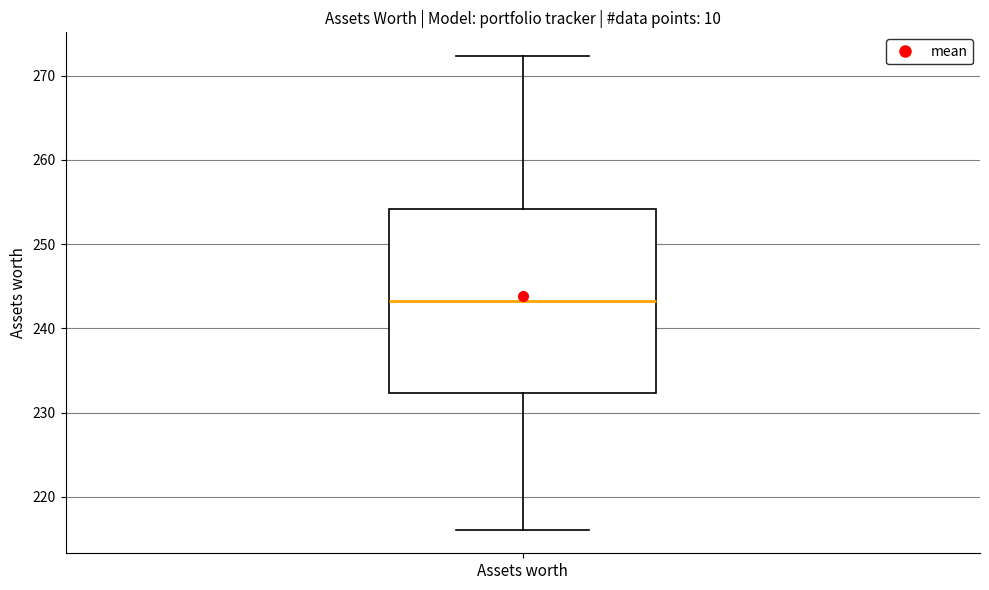

Read this box plot against the y-axis: the position of the median line, the range covered by the box, and the ends of both whiskers. The values are not printed on the chart, so give them approximately, as read against the axis.

median 243, box 232 to 254, whiskers 216 to 272